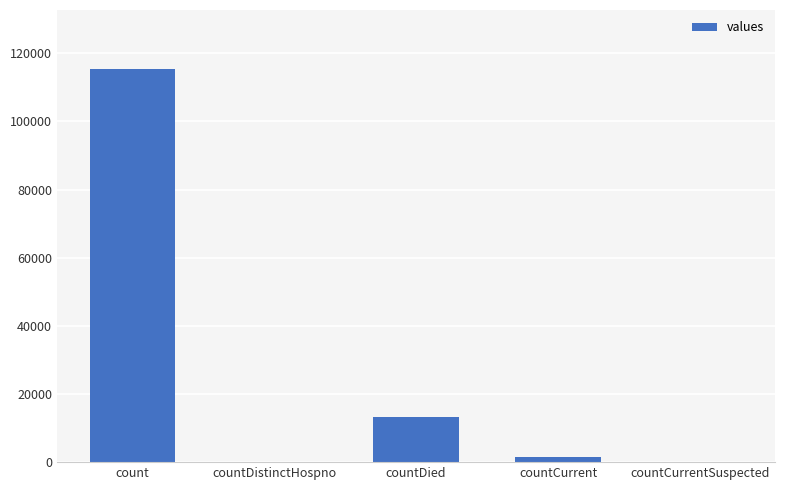

What is the greatest value displayed?

115379